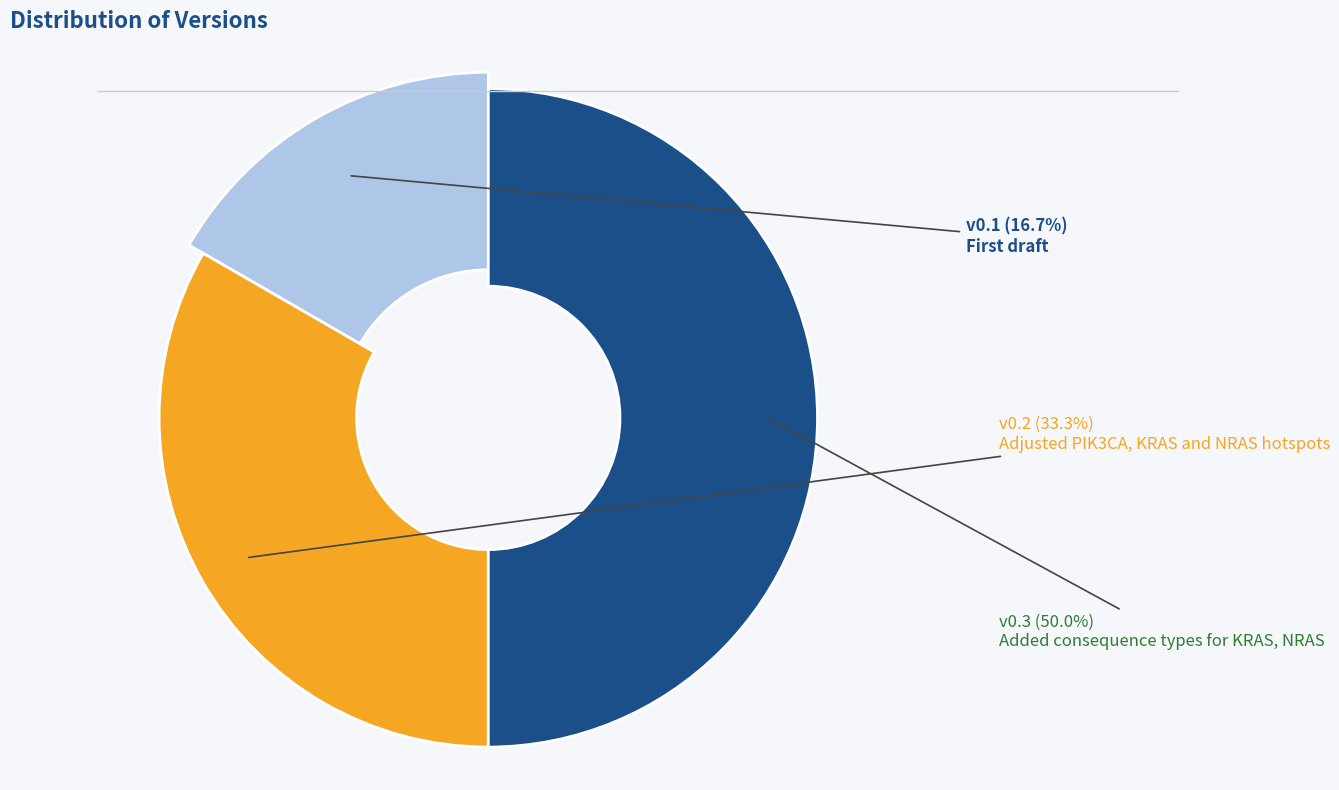

The Adjusted PIK3CA, KRAS and NRAS hotspots slice represents 33% of the pie. True or false?

True